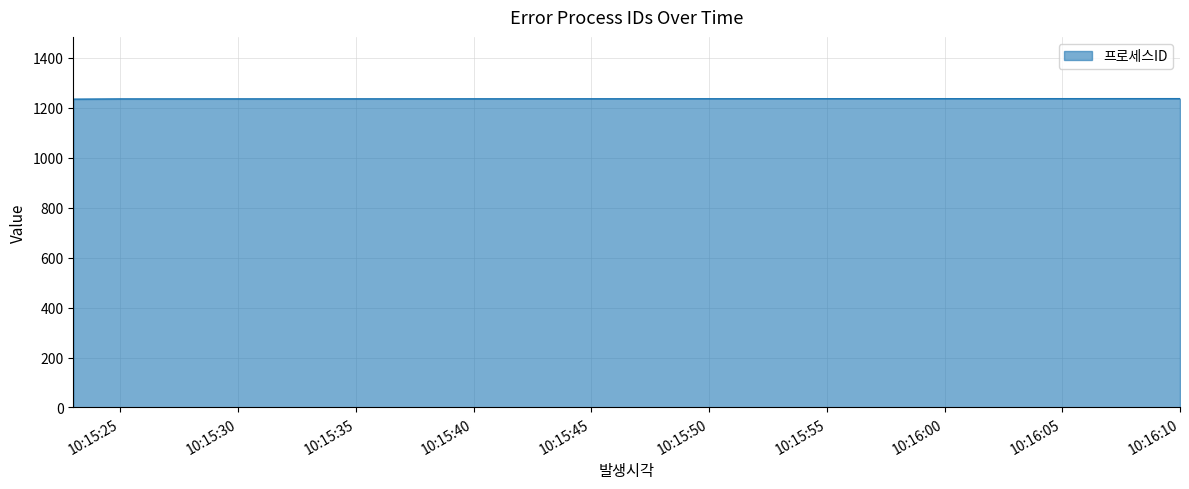

What is the average value?

1235